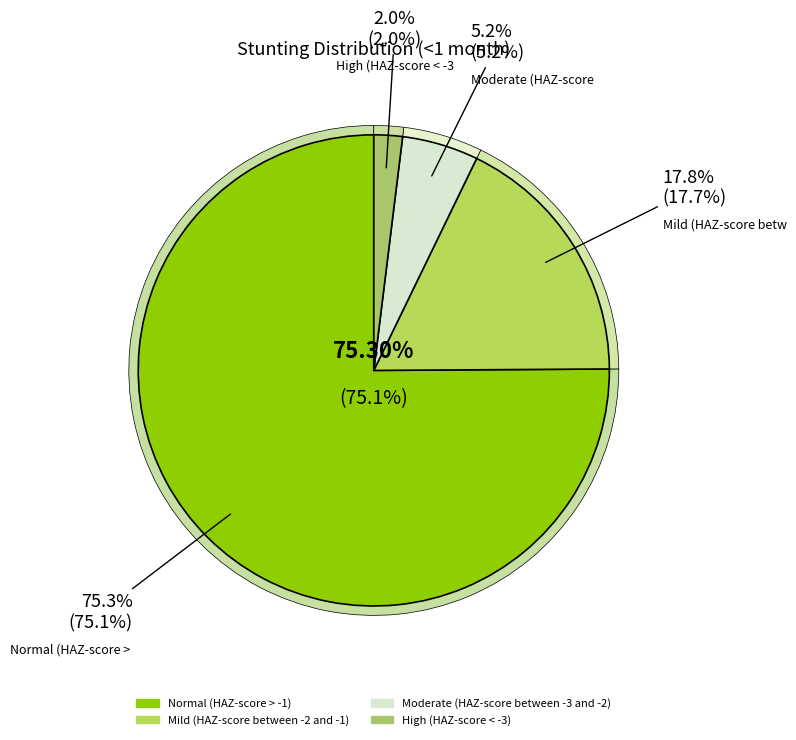

Does Normal (HAZ-score > -1) represent more than half of the total?

Yes